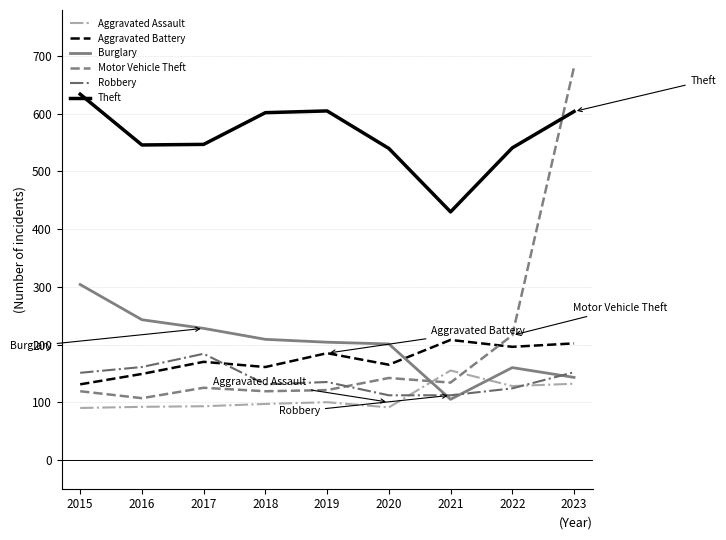

Where is the first local minimum for Motor Vehicle Theft?

2016